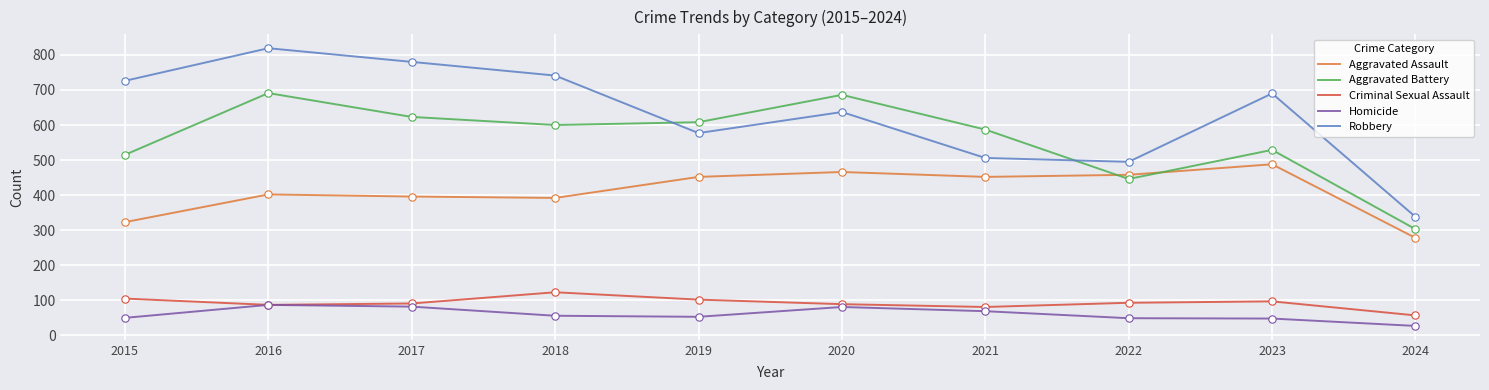

At which category is the sum across all series the highest?

2016